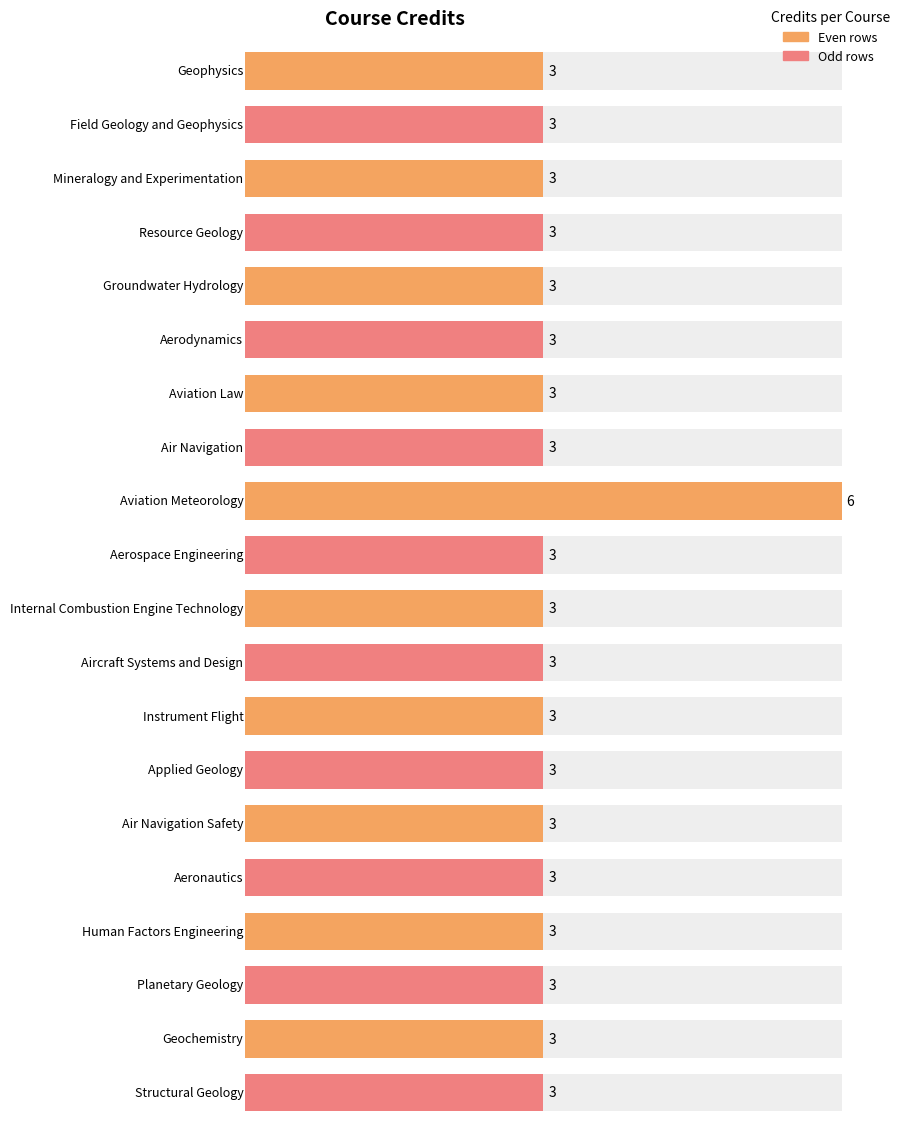

Reading left to right, what are all the values shown in this chart?

3	3	3	3	3	3	3	3	6	3	3	3	3	3	3	3	3	3	3	3